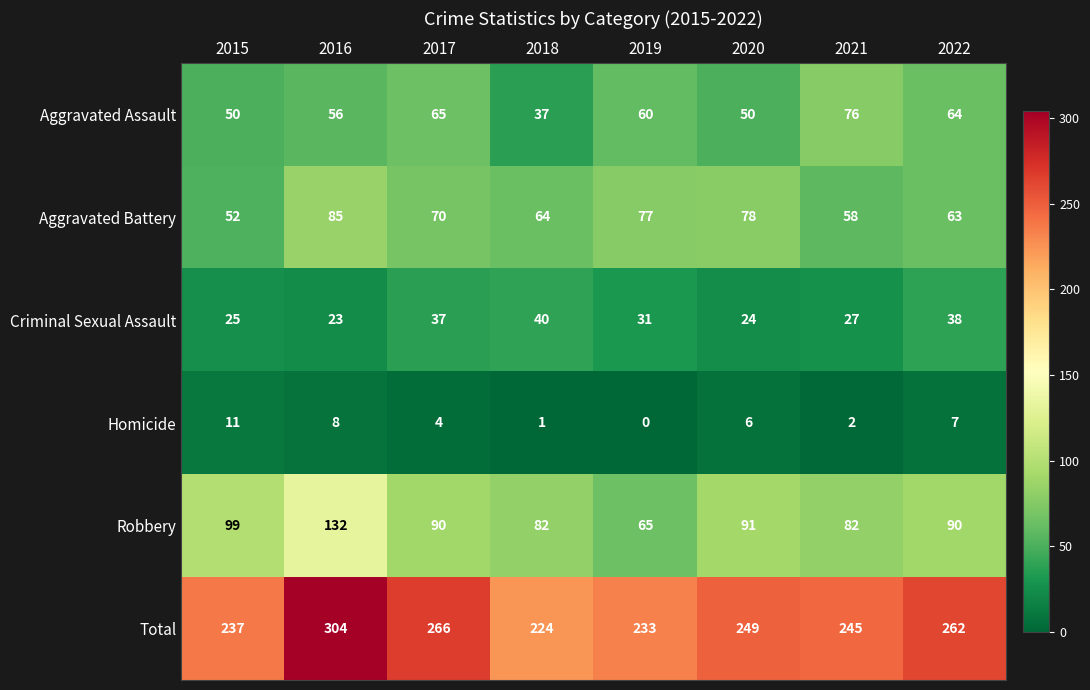

What is the difference between the second highest and minimum values in the Total series?

42